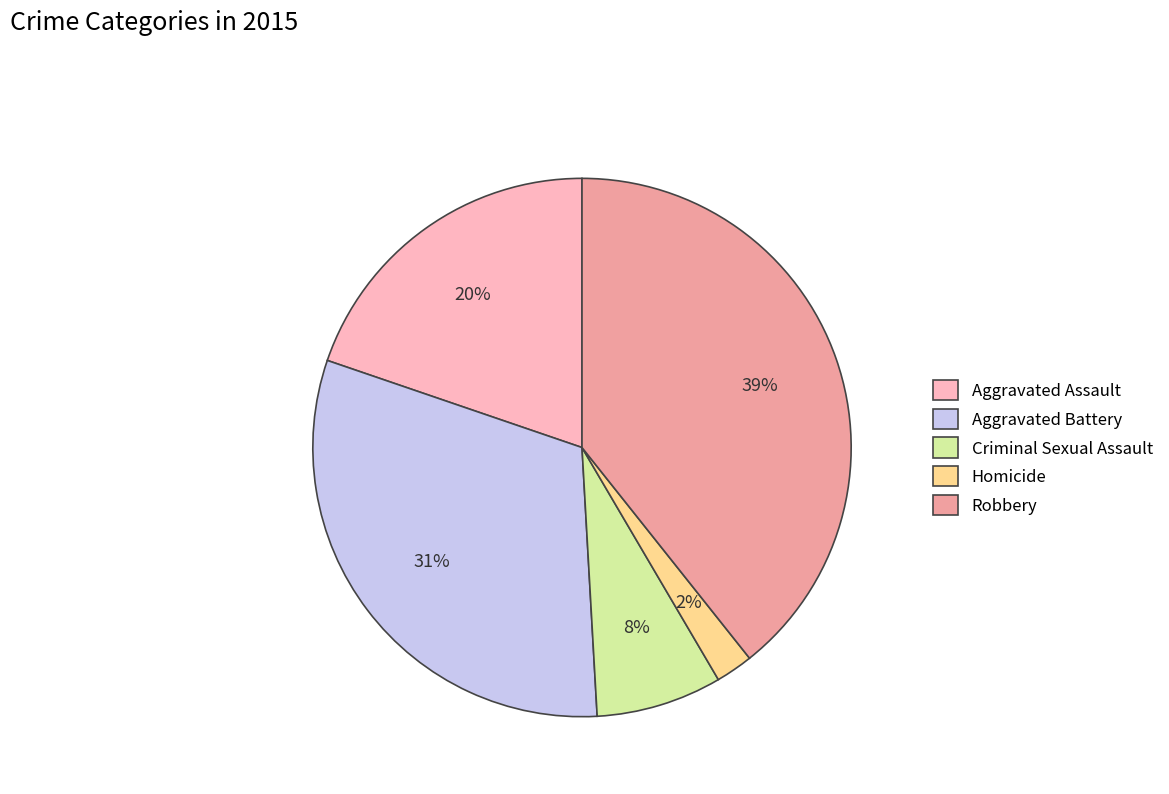

Between Aggravated Battery and Robbery, which is larger?

Robbery